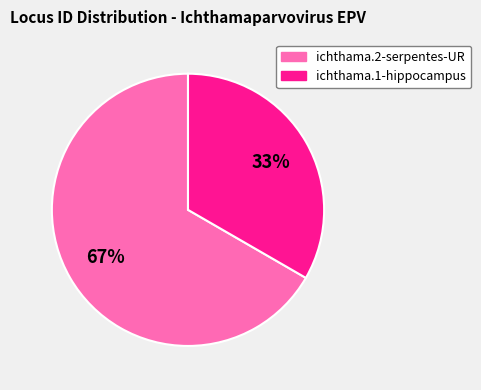

Which slice is the smallest?

ichthama.1-hippocampus